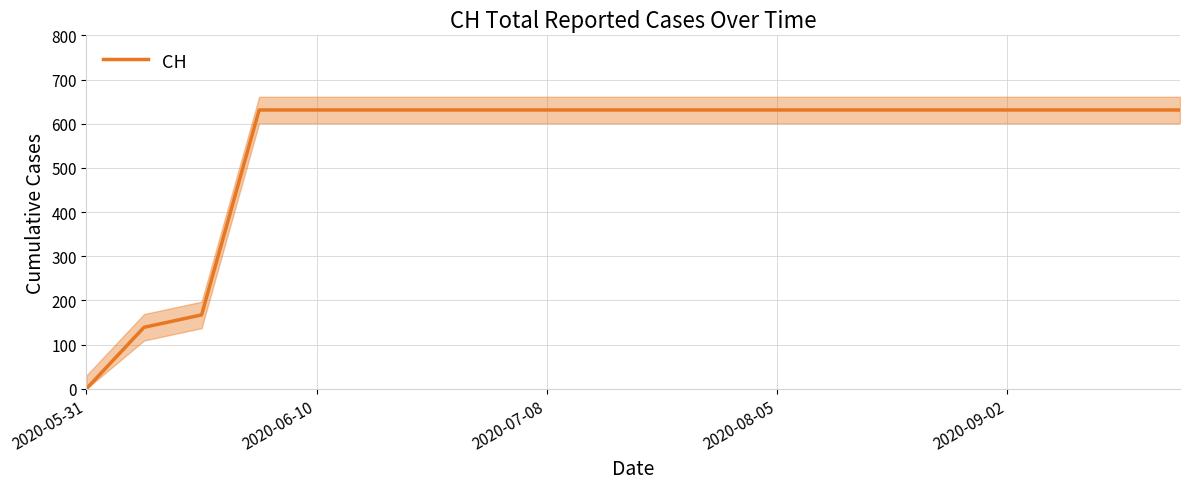

Is it true that CH equals -242 at 2020-05-31?

False